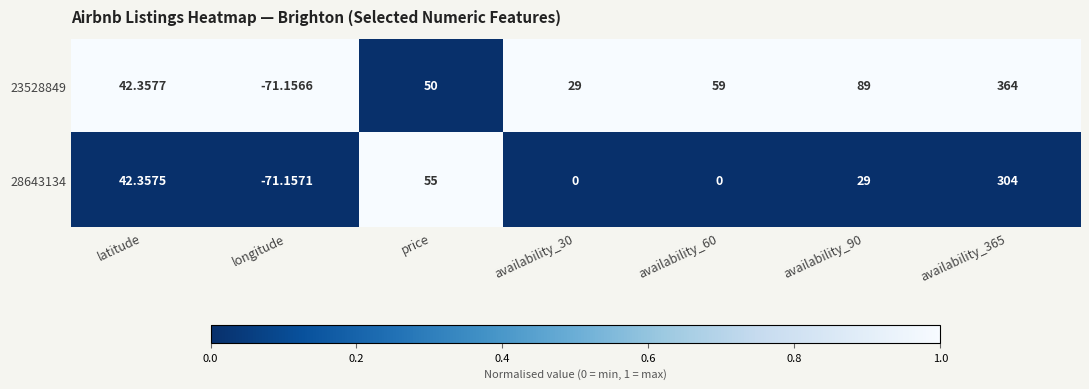

Which category has the lowest value across all series?

longitude